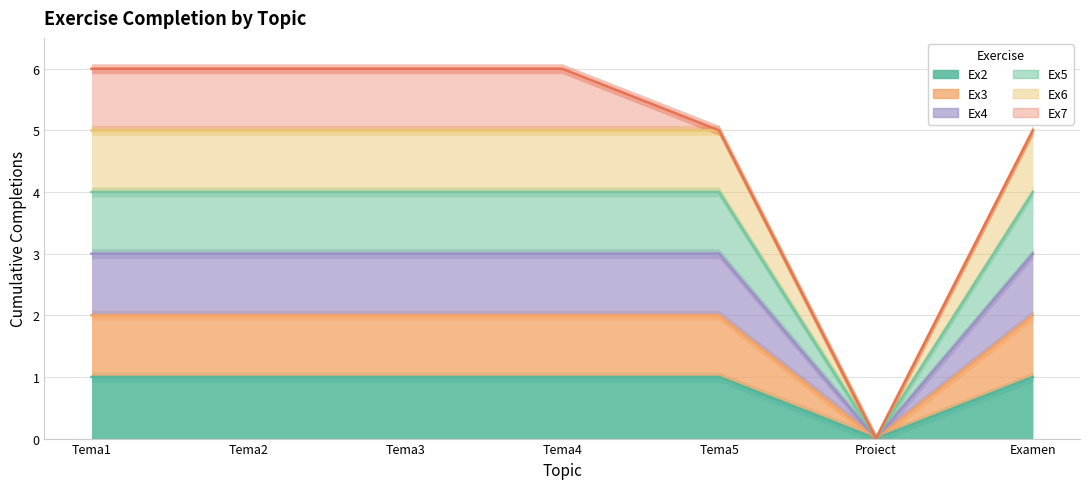

Rank the series at Examen from lowest to highest value.

Ex3, Ex4, Ex2, Ex5, Ex6